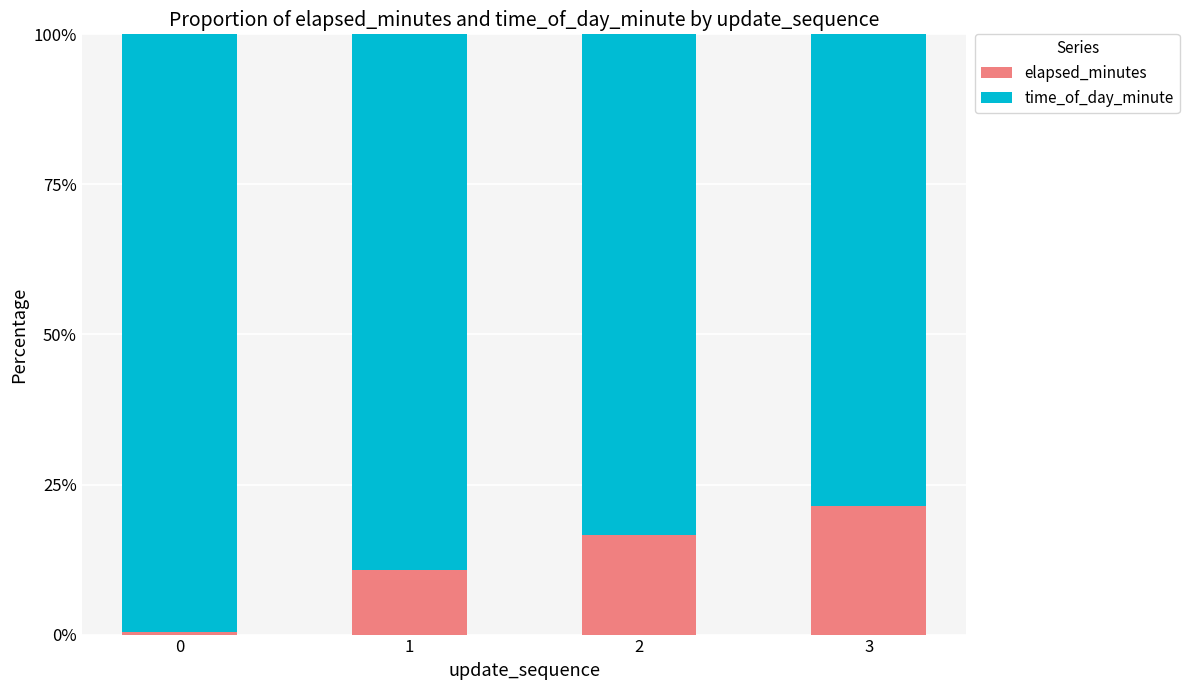

What is the average value of the elapsed_minutes series?

12.4